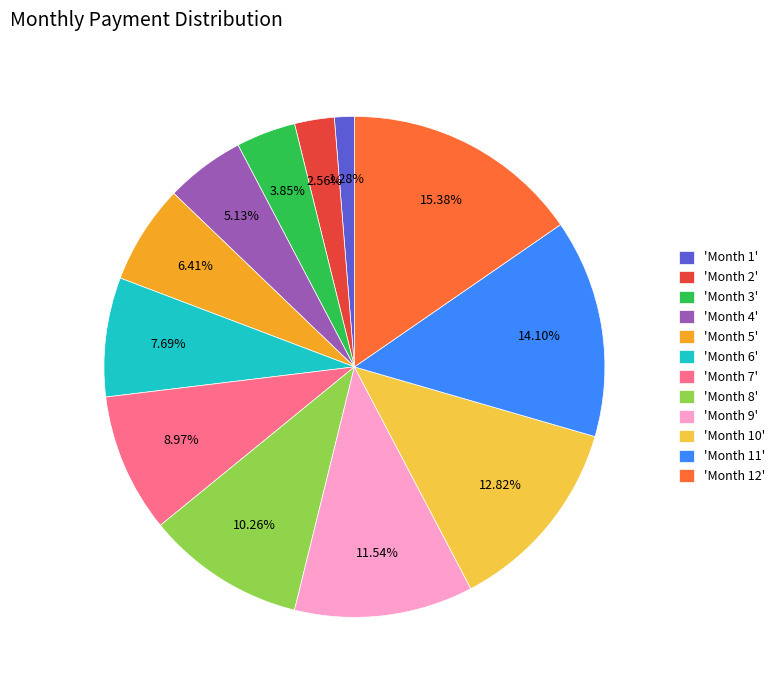

What is the ratio of the value at 'Month 4' to the value at 'Month 1'?

4.0